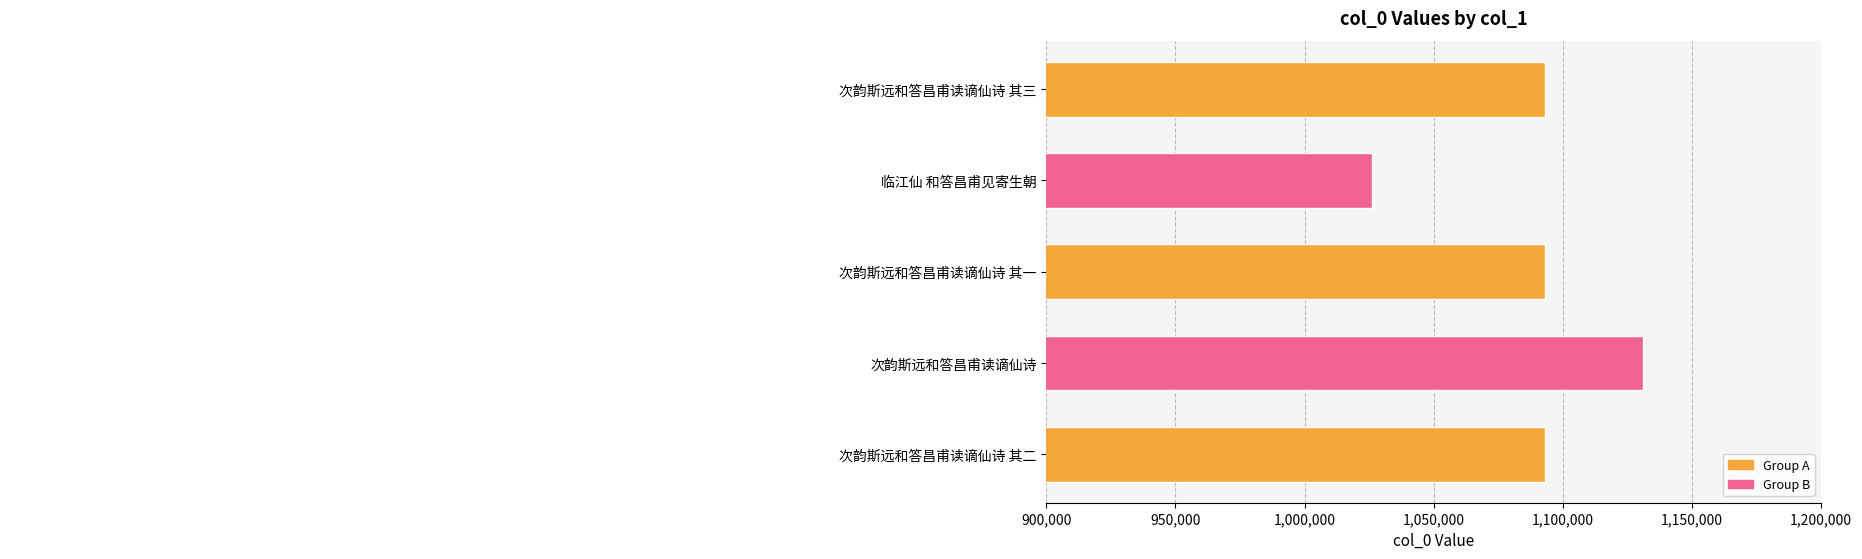

What is the sum of all values?

5436154